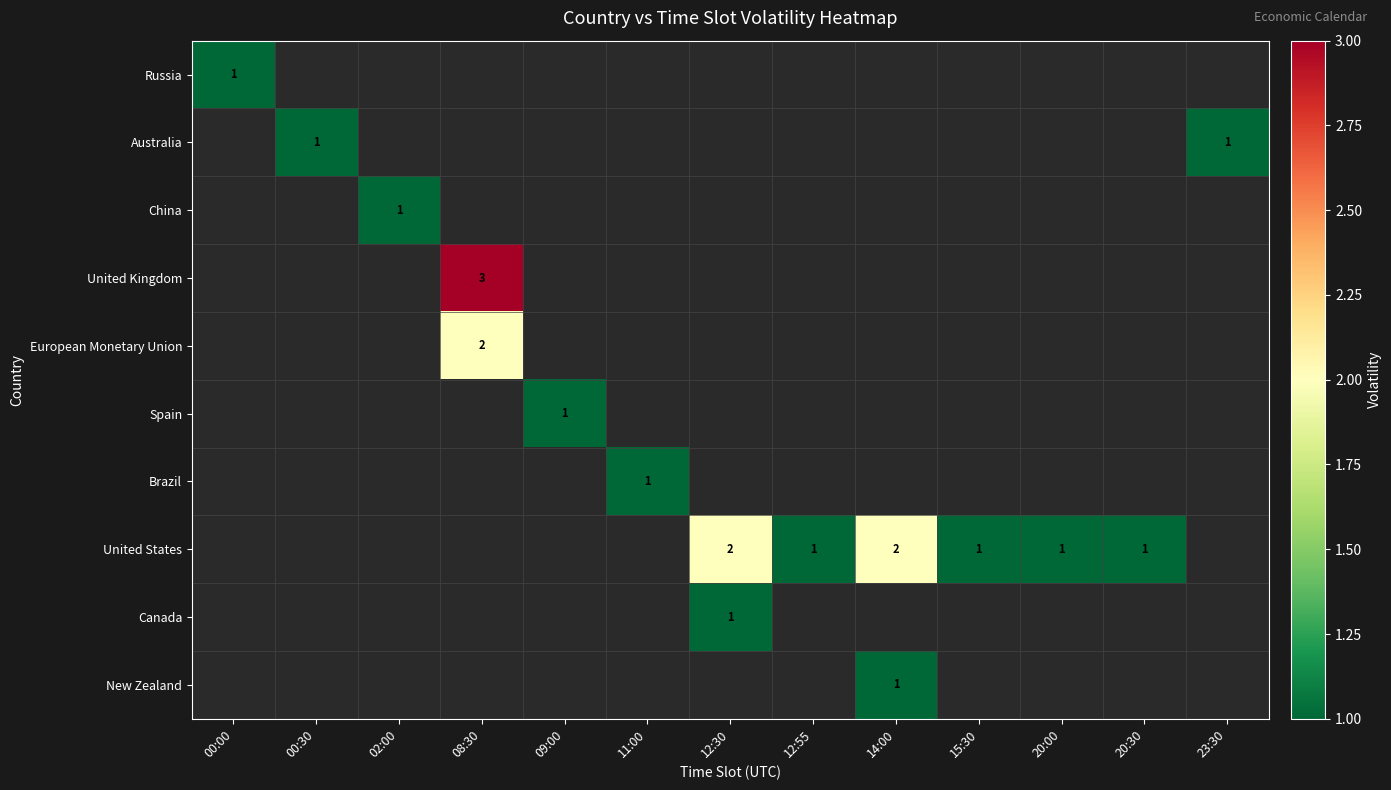

The Russia series shows 2 at 00:00. True or false?

False